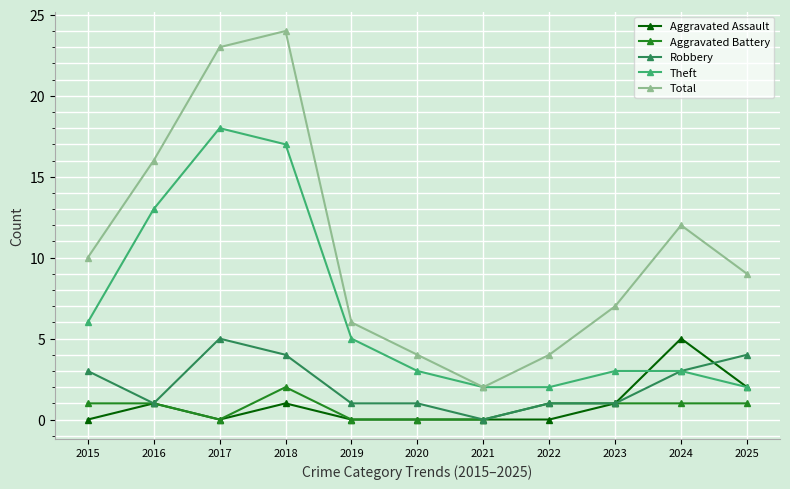

Between 2017 and 2021, which series saw the biggest shift?

Total